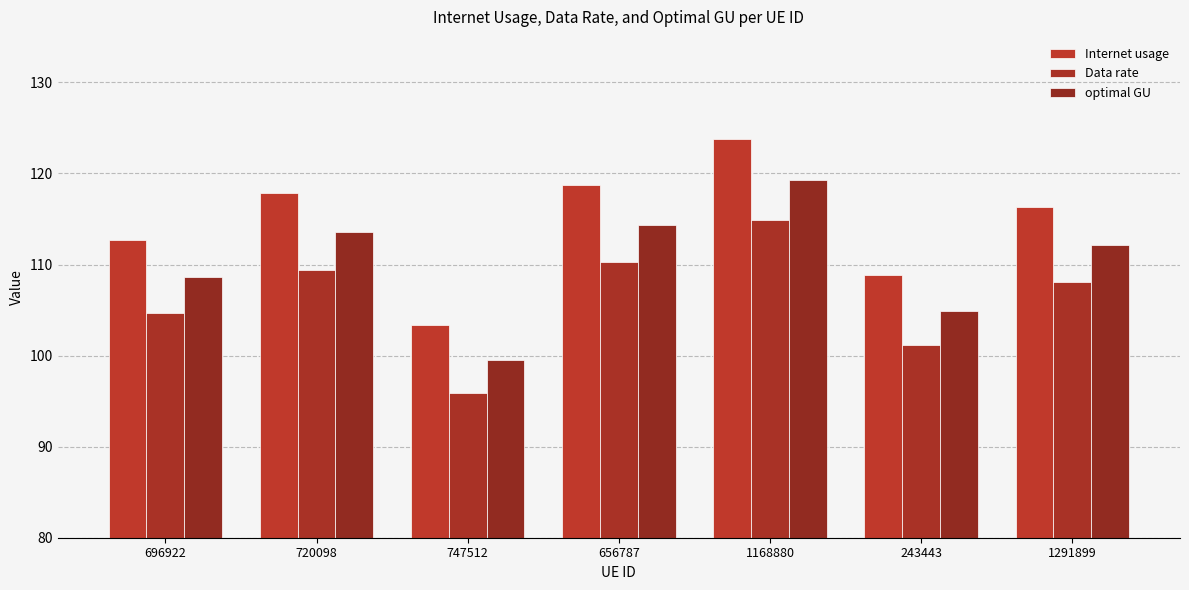

What is the spread (max minus min) of values at 656787?

8.5